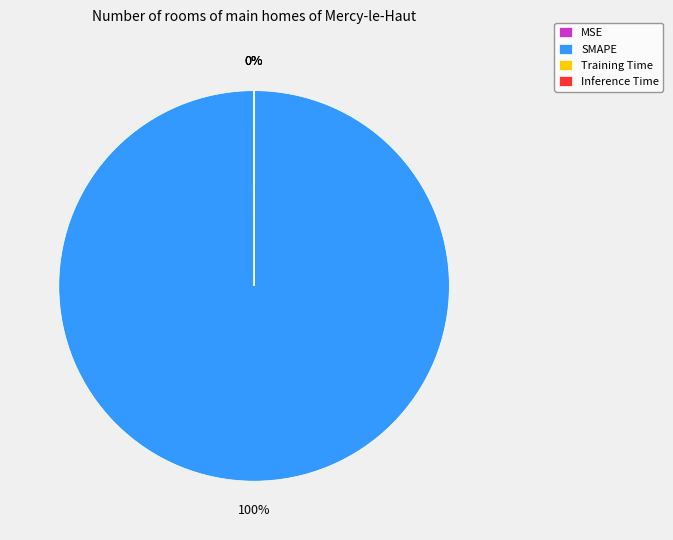

Rank the categories by value from highest to lowest.

SMAPE, Training Time, Inference Time, MSE